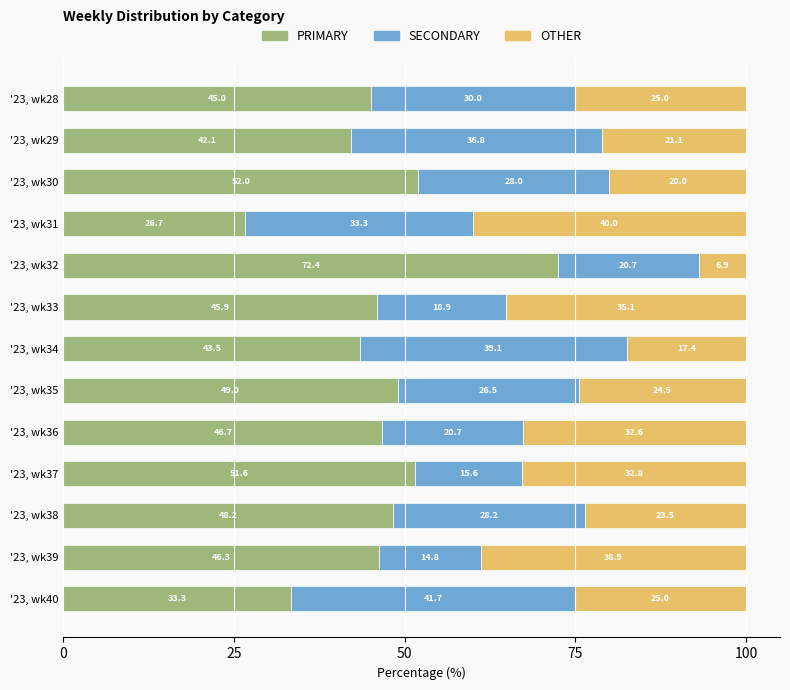

What is the difference between the second highest and second lowest values in the PRIMARY series?

18.7